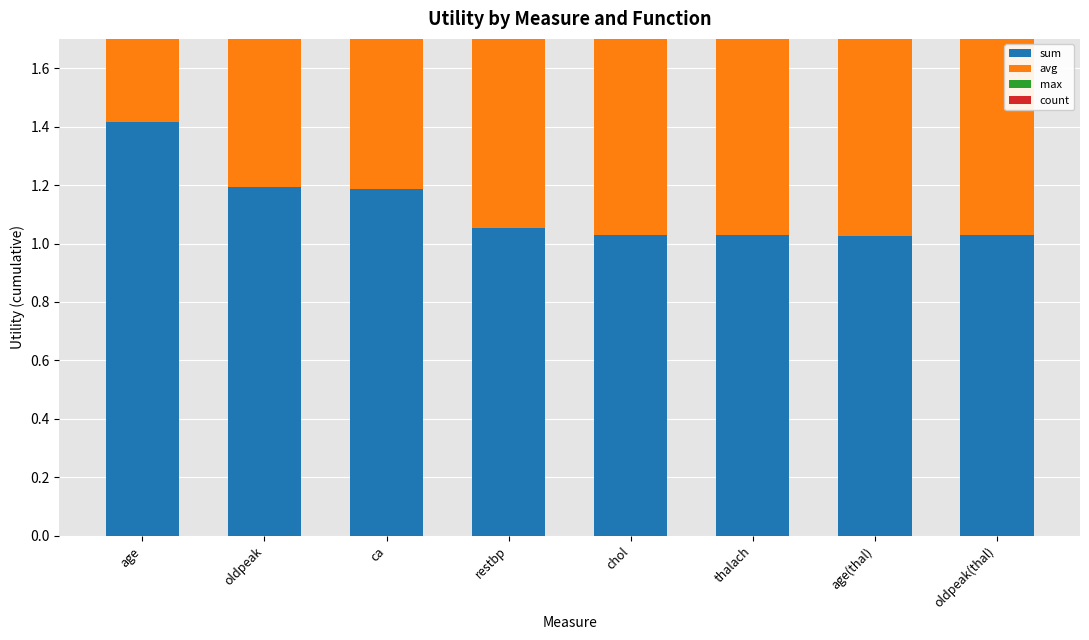

What is the sum of the count values at restbp and ca?

2.1